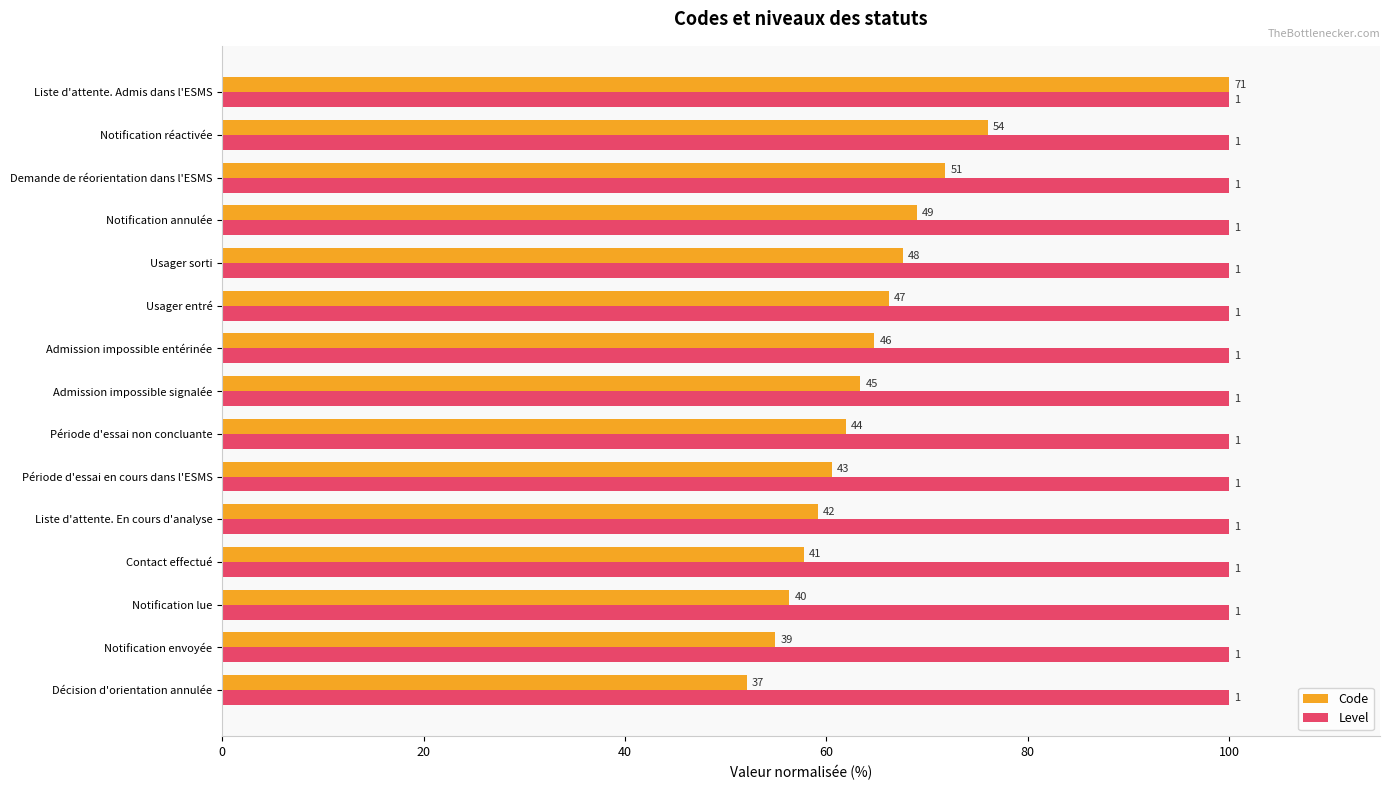

What are all the series names shown in the legend?

Code, Level